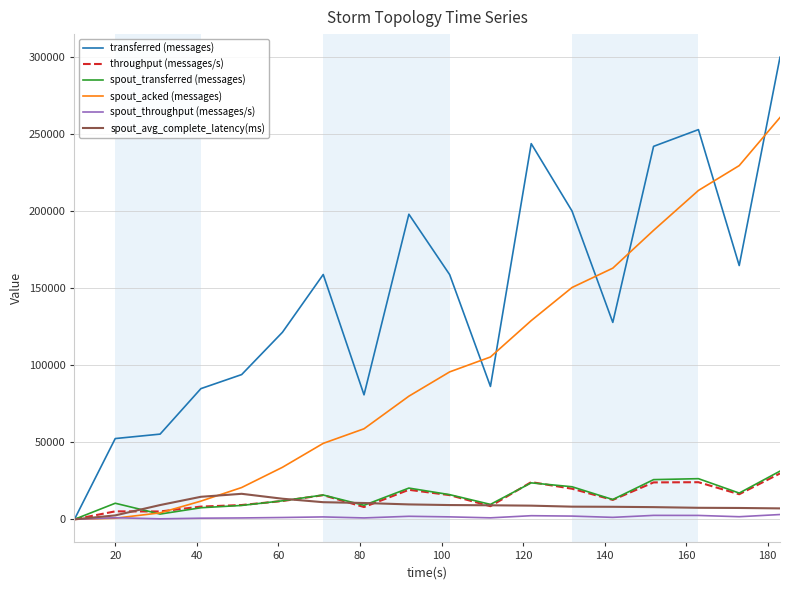

Which series has the largest total across all categories?

transferred (messages)